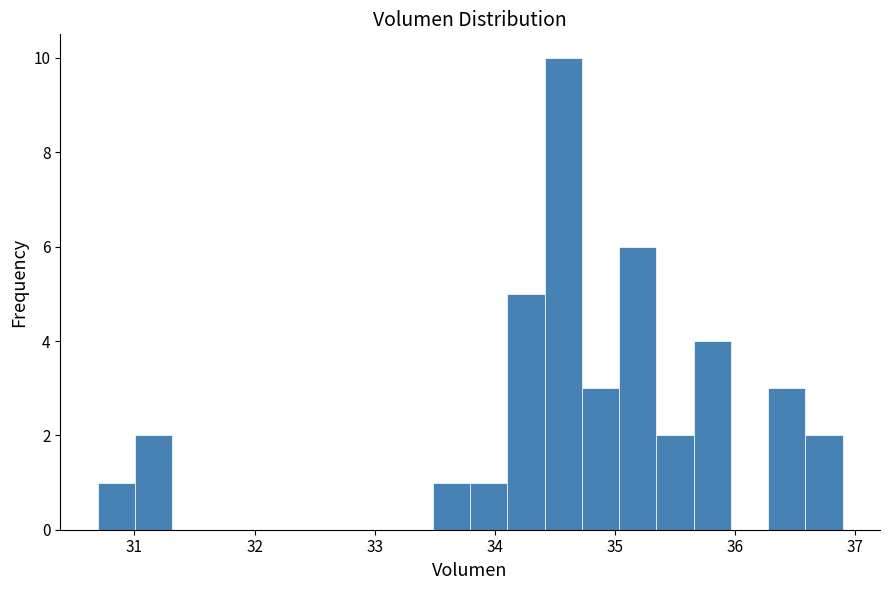

Read against the x-axis, roughly where is the centre of the tallest bar?

34.6